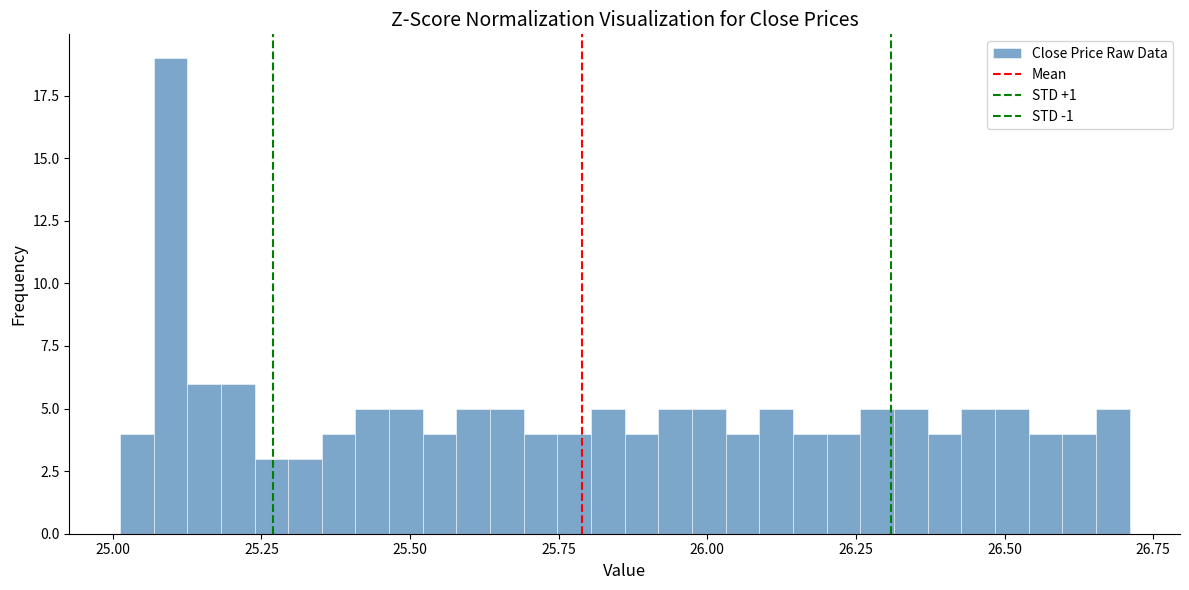

Around what value on the x-axis is the tallest bar? Give the approximate position of its centre, as read against the axis.

25.10